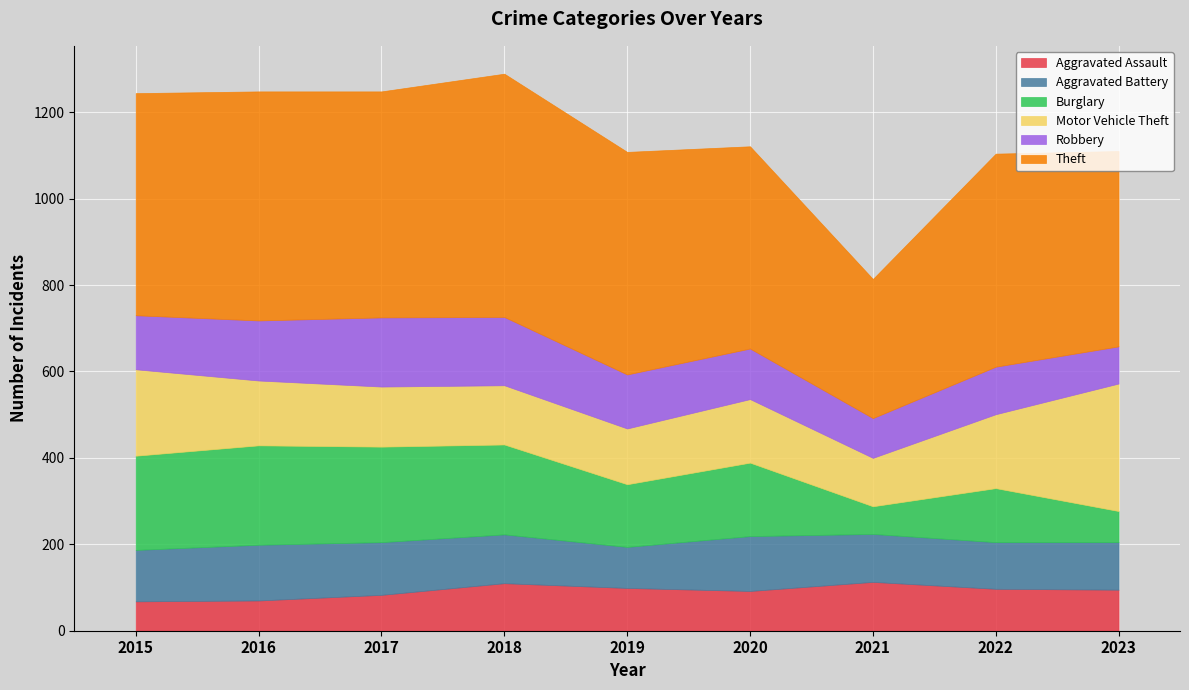

What is the difference between the highest and lowest values at 2016?

460